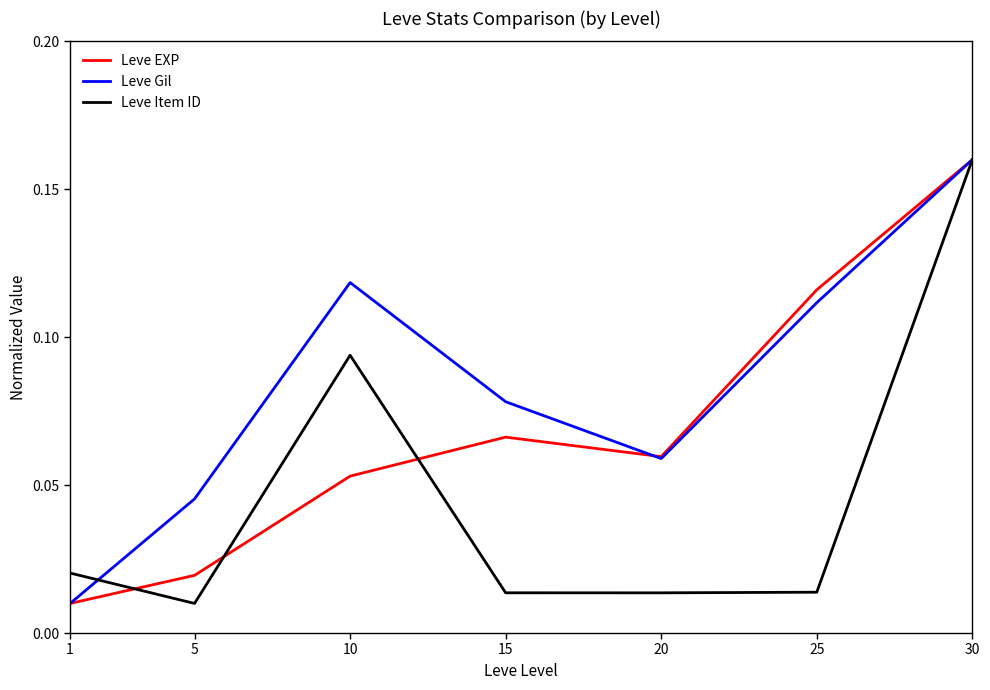

Where is the first local maximum for Leve Item ID?

10